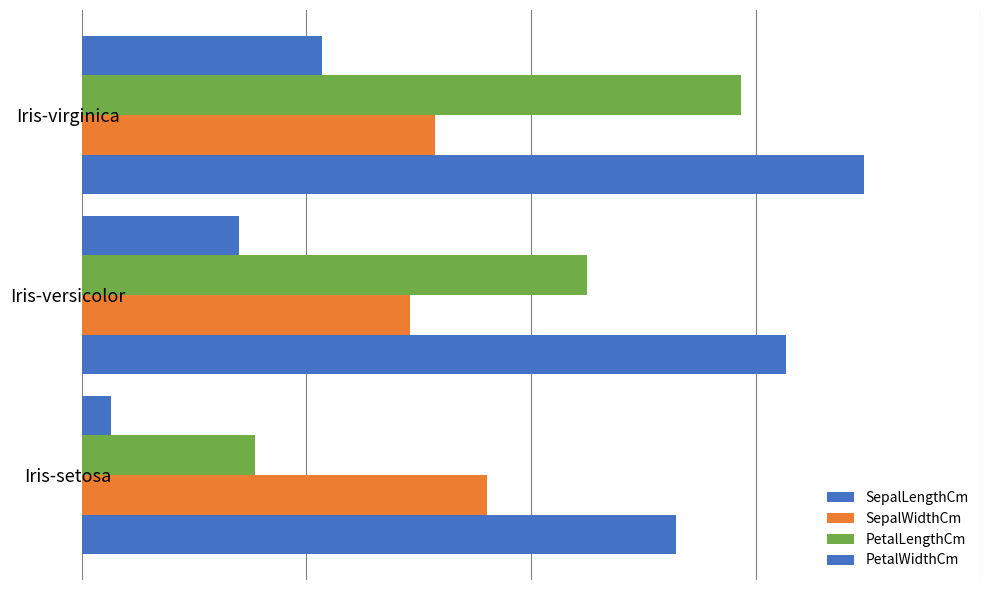

Count the number of categories in the chart.

3